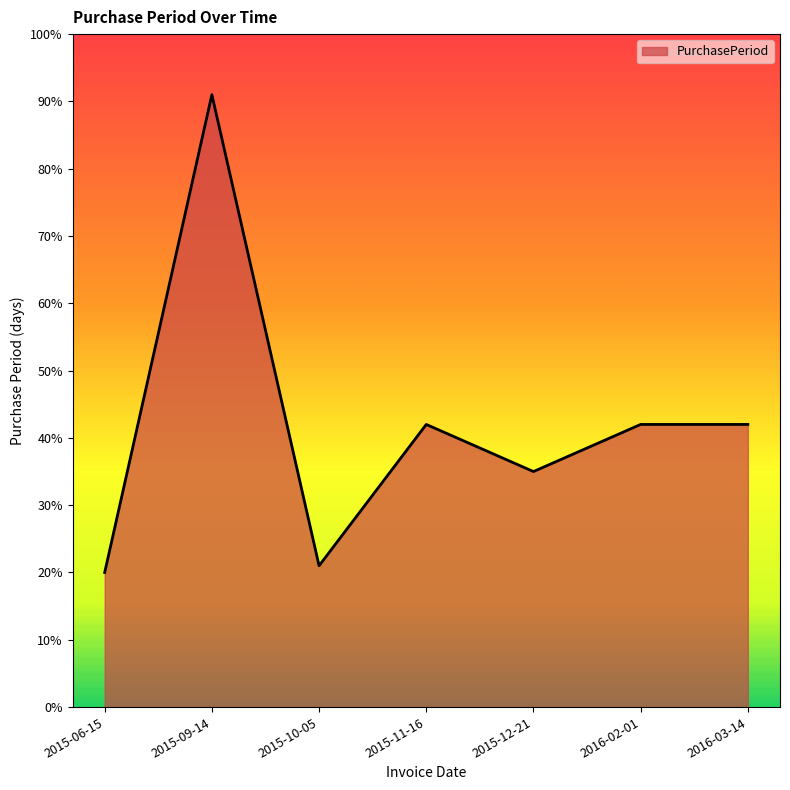

How many series are shown in this chart?

1